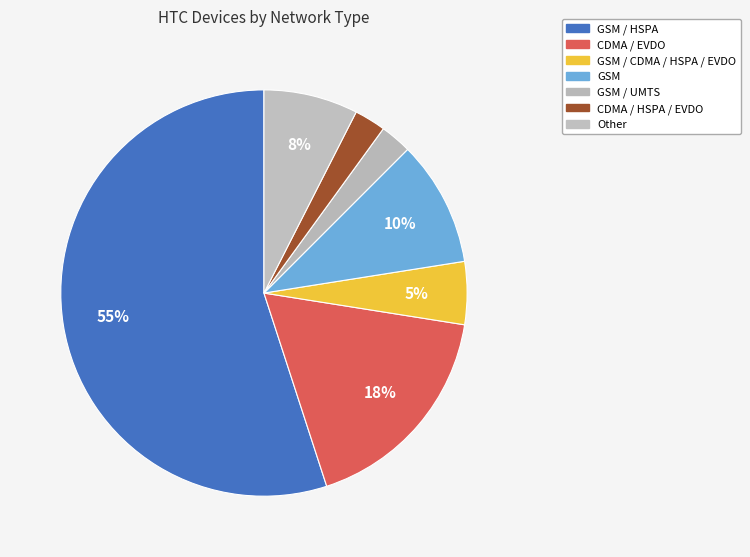

To the nearest percent, what is the difference between the largest and smallest slice percentages?

52%